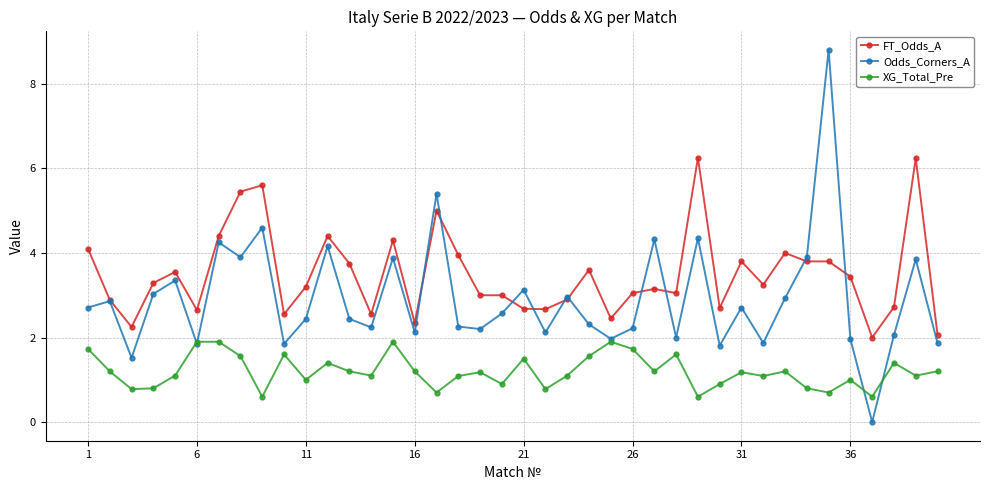

What is the value of the Odds_Corners_A point at the 19th from the left?

2.2